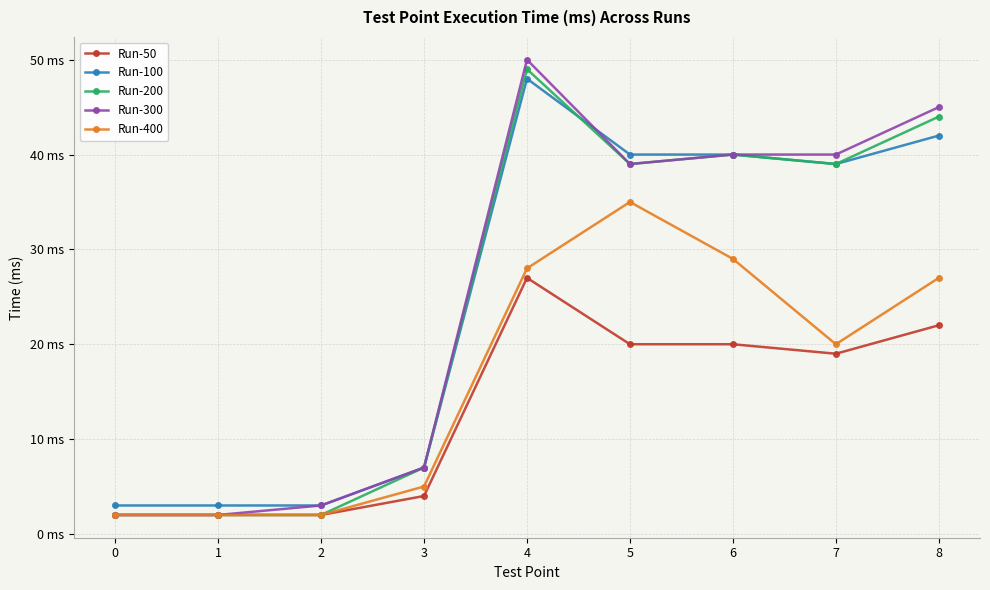

What are all the series names shown in the legend?

Run-50, Run-100, Run-200, Run-300, Run-400